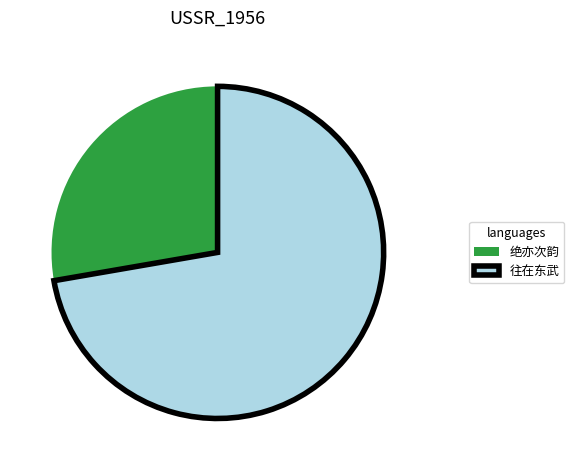

Approximately how many times larger is the value at 往在东武 compared to 绝亦次韵?

2.6